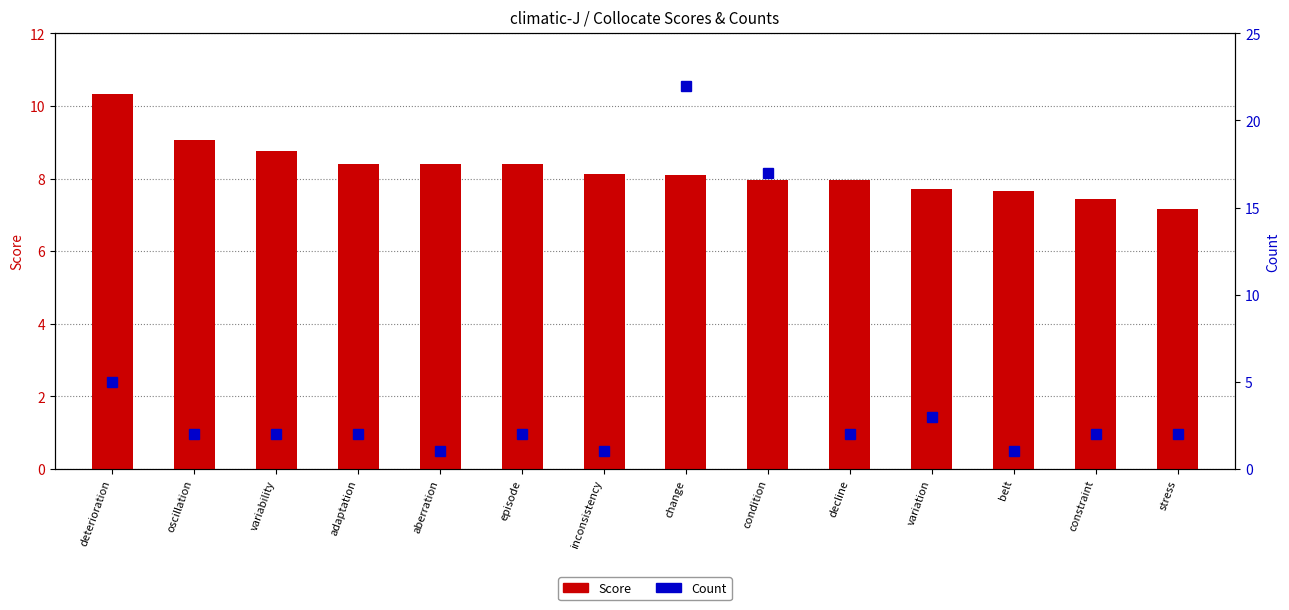

List the series in order of their peak value, lowest first.

Score, Count